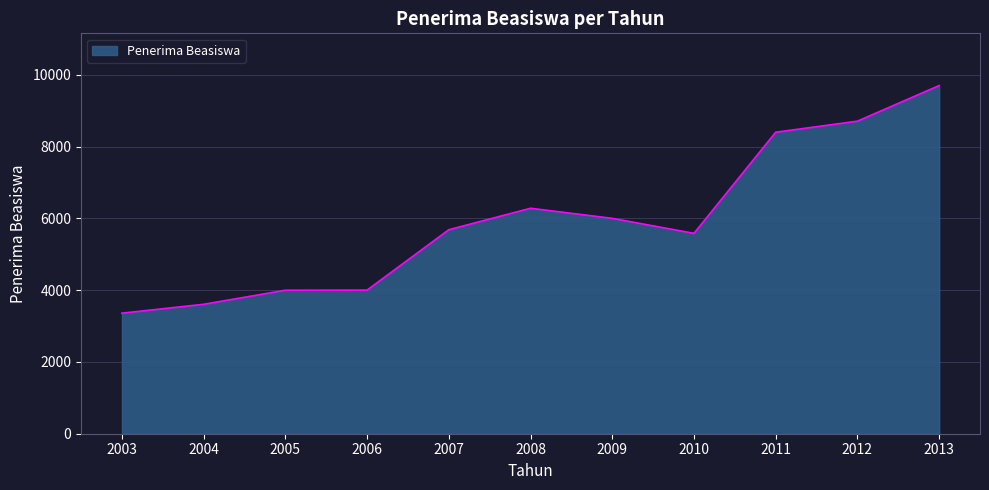

What is the maximum value shown in the chart?

9698